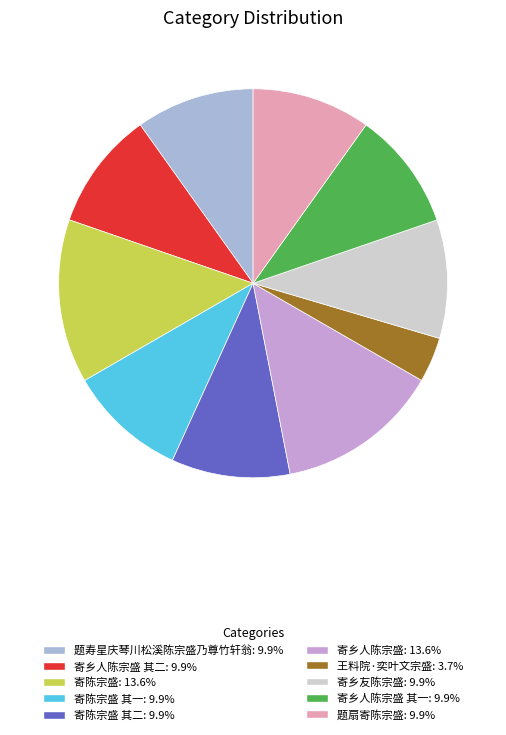

Does any single category account for the majority?

No